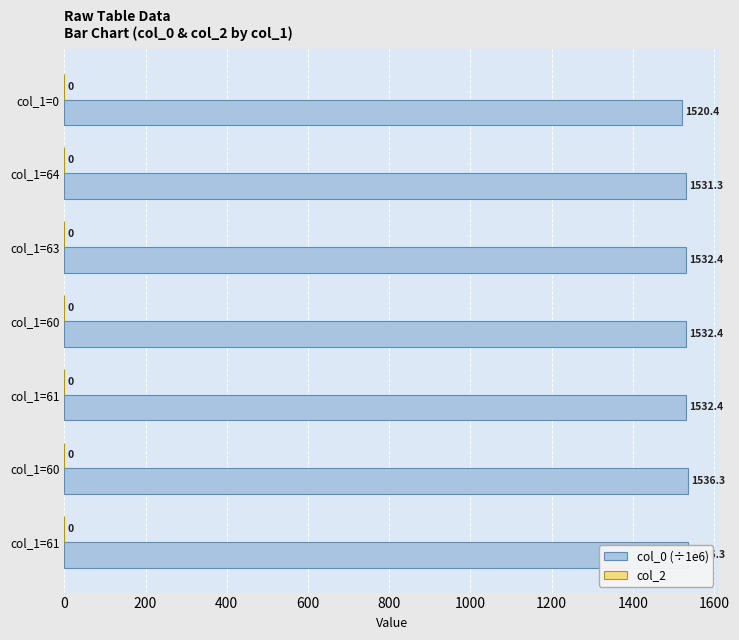

Does the chart contain any negative values?

No